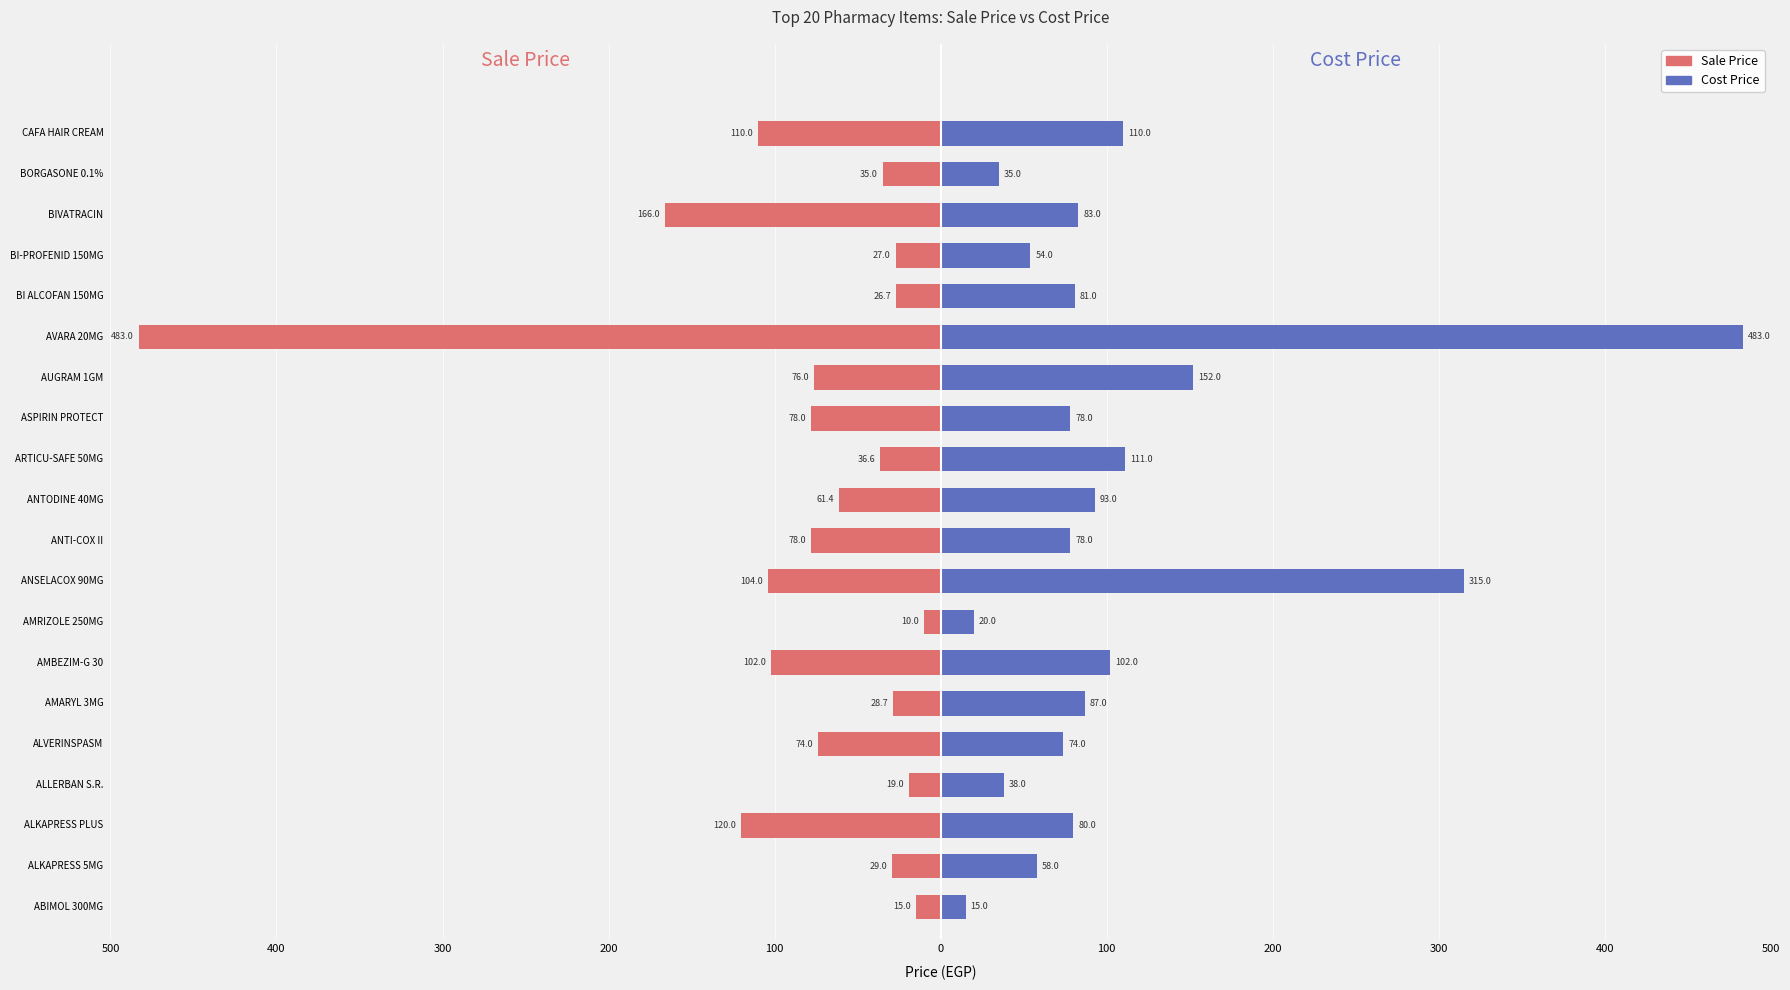

The Cost Price series shows 26.4 at ABIMOL 300MG. True or false?

False